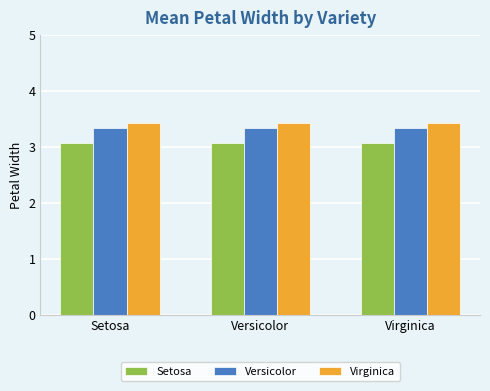

Is it true that Versicolor equals 5.9 at Setosa?

False